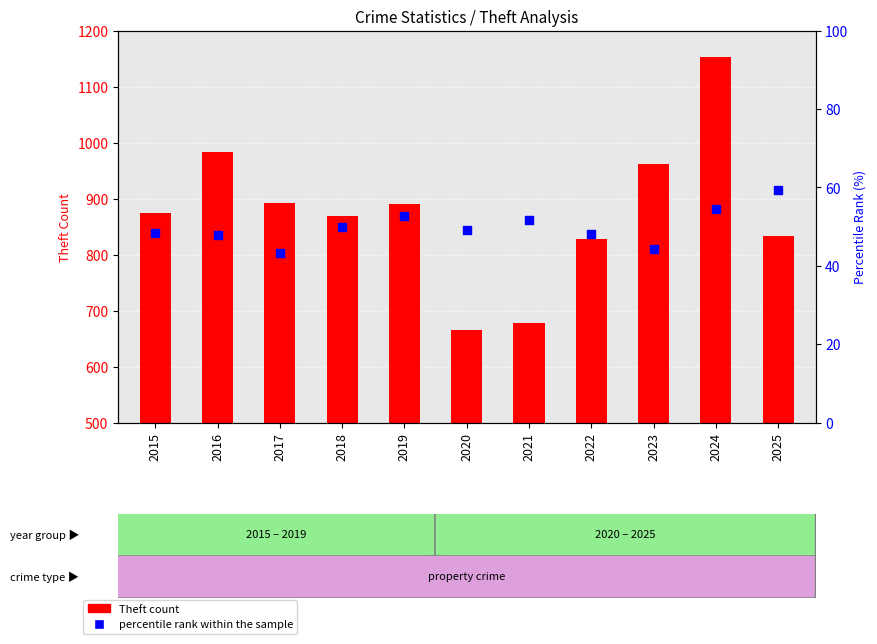

At how many categories does at least one series exceed 147?

11